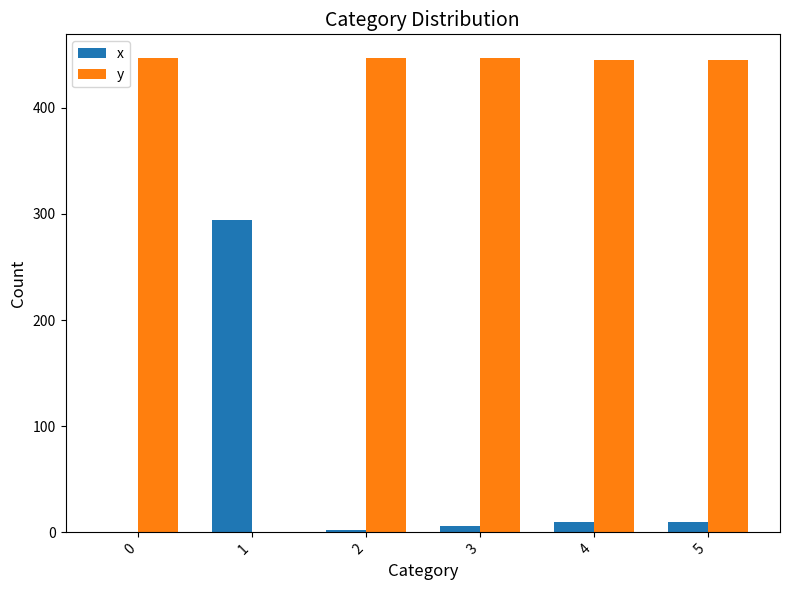

The value of y at 2 is 786.7. True or false?

False